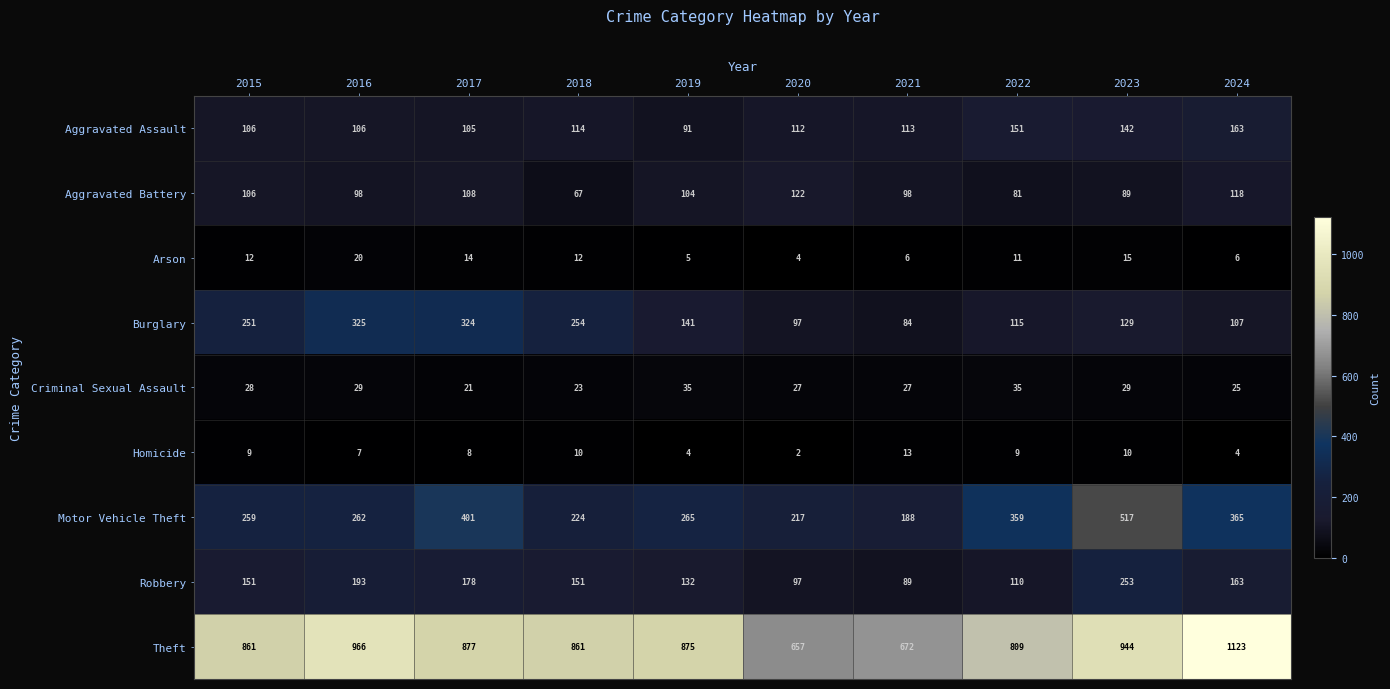

At which label is Burglary closest to 204?

2015